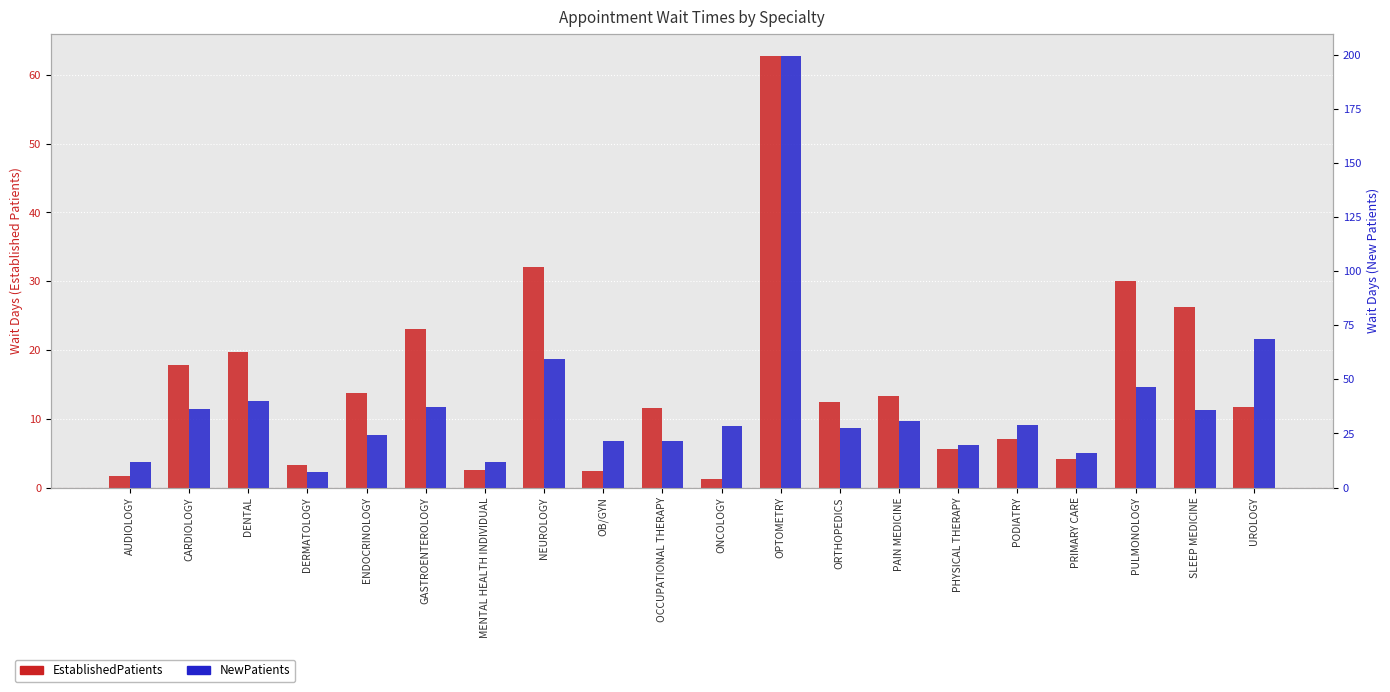

What is the difference between the maximum and second lowest values in the NewPatients series?

187.9